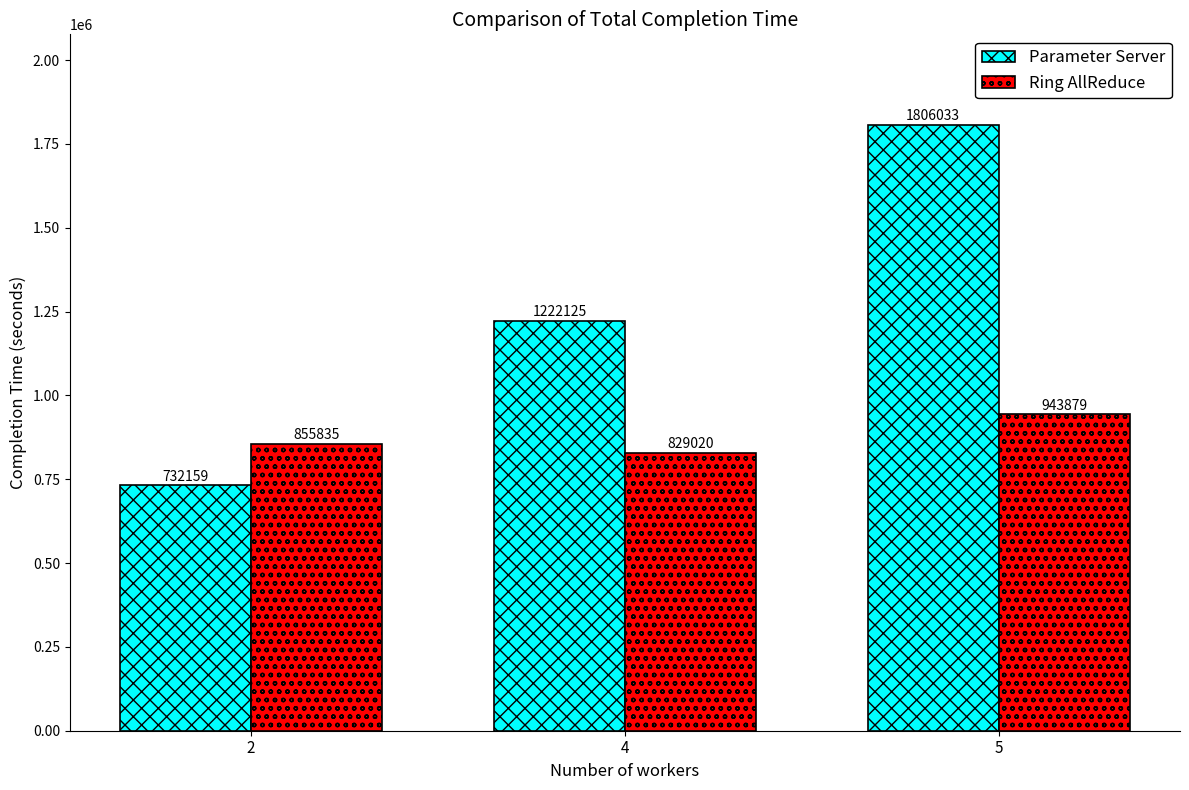

Reading left to right, transcribe all the data shown in this chart.

Parameter Server: 2=732159	4=1222125	5=1806033
Ring AllReduce: 2=855835	4=829020	5=943879